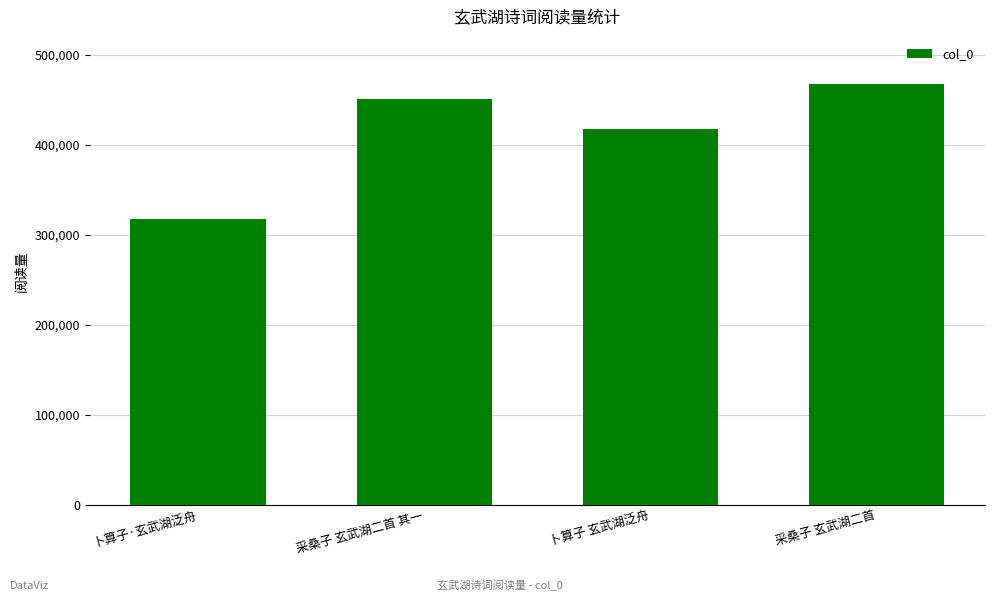

How many data points are less than 450688?

2